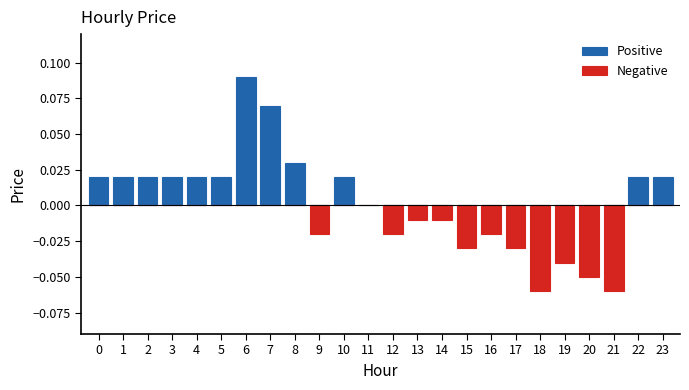

Which category has the lowest value in the Positive series?

9